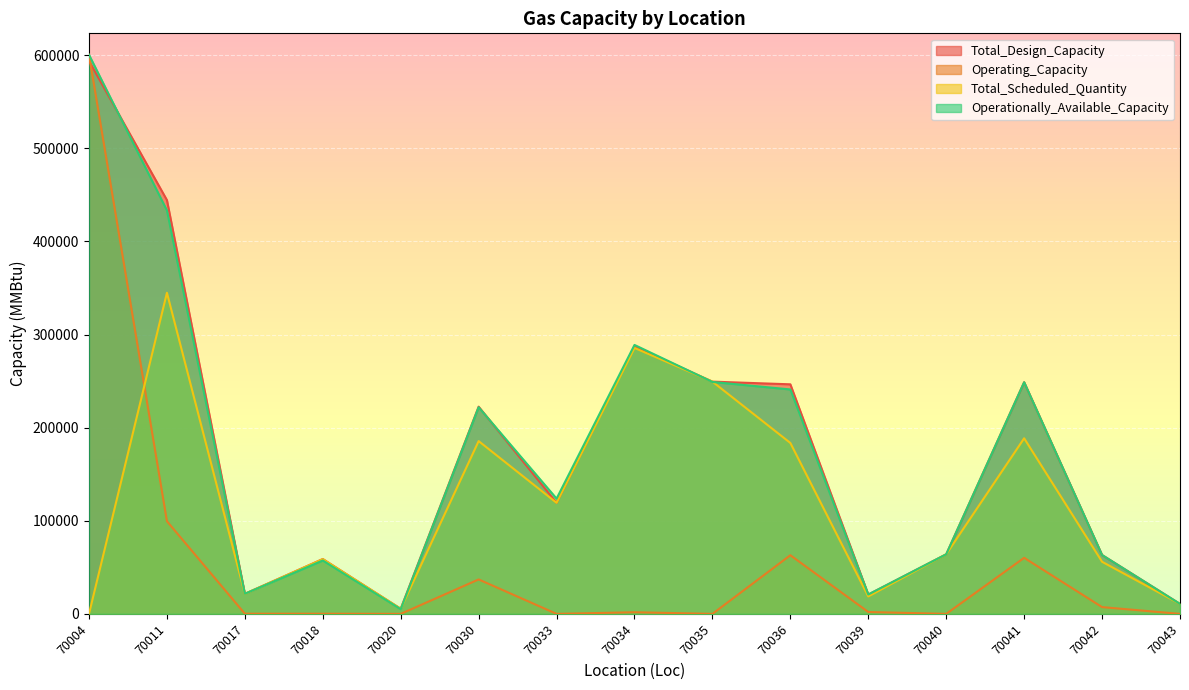

At how many categories does at least one series exceed 27733?

11